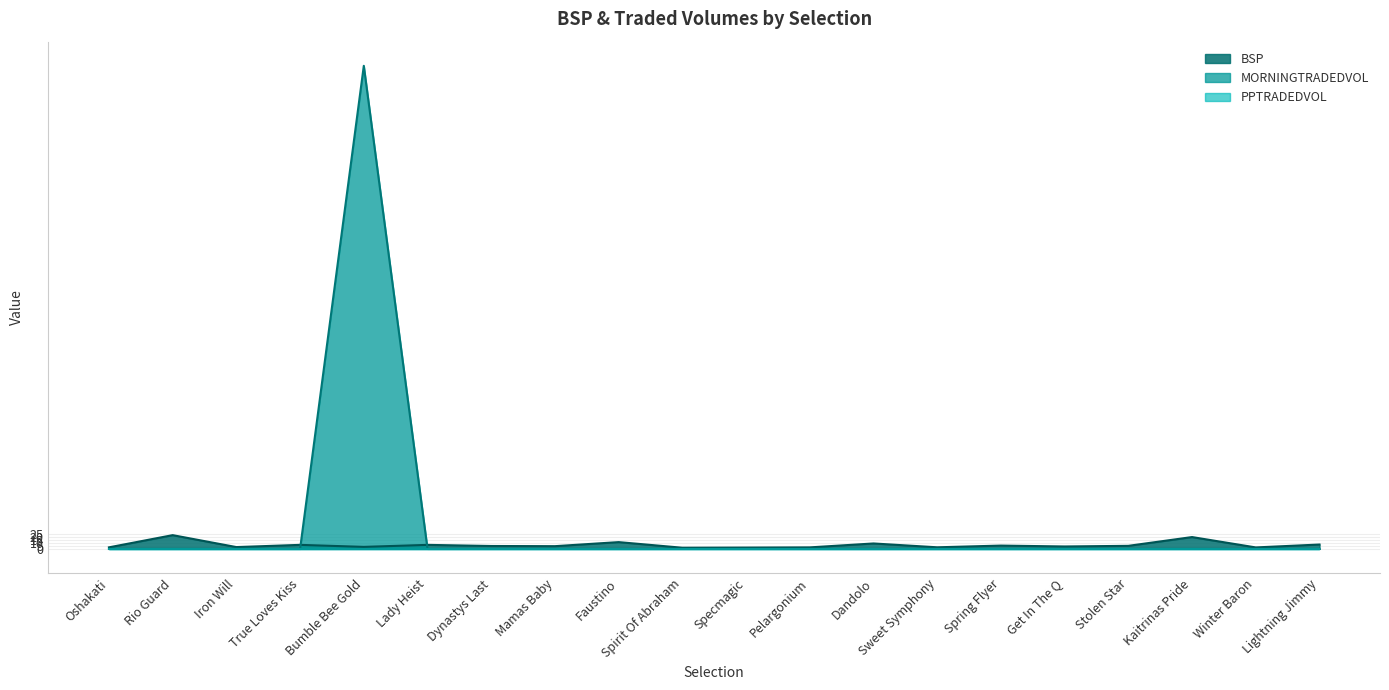

Reading left to right, what are all the values shown in this chart?

BSP: Oshakati=2.6	Rio Guard=23.3	Iron Will=3.0	True Loves Kiss=6.8	Bumble Bee Gold=3.4	Lady Heist=6.8	Dynastys Last=4.9	Mamas Baby=4.6	Faustino=11.5	Spirit Of Abraham=1.9	Specmagic=2.2	Pelargonium=2.5	Dandolo=9.2	Sweet Symphony=2.7	Spring Flyer=5.6	Get In The Q=4.1	Stolen Star=5.2	Kaitrinas Pride=20.1	Winter Baron=2.5	Lightning Jimmy=7.4
MORNINGTRADEDVOL: Oshakati=0.0	Rio Guard=0.0	Iron Will=0.0	True Loves Kiss=0.0	Bumble Bee Gold=820.8	Lady Heist=0.0	Dynastys Last=0.0	Mamas Baby=0.0	Faustino=0.0	Spirit Of Abraham=0.0	Specmagic=0.0	Pelargonium=0.0	Dandolo=0.0	Sweet Symphony=0.0	Spring Flyer=0.0	Get In The Q=0.0	Stolen Star=0.0	Kaitrinas Pride=0.0	Winter Baron=0.0	Lightning Jimmy=0.0